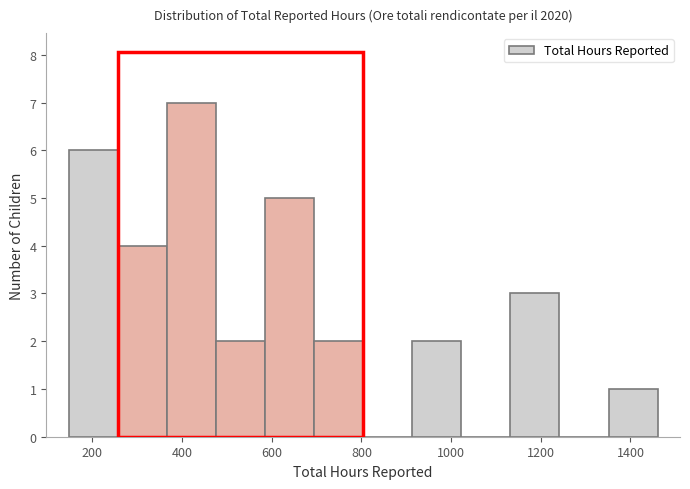

Reading left to right, transcribe this chart: for each bar, give the range it covers on the x-axis and its height. Neither the bar edges nor the heights are printed on the chart, so give them approximately, as read against the axes.

140 to 260: 6
260 to 360: 4
360 to 480: 7
480 to 580: 2
580 to 700: 5
700 to 800: 2
800 to 920: 0
920 to 1020: 2
1020 to 1140: 0
1140 to 1240: 3
1240 to 1360: 0
1360 to 1460: 1